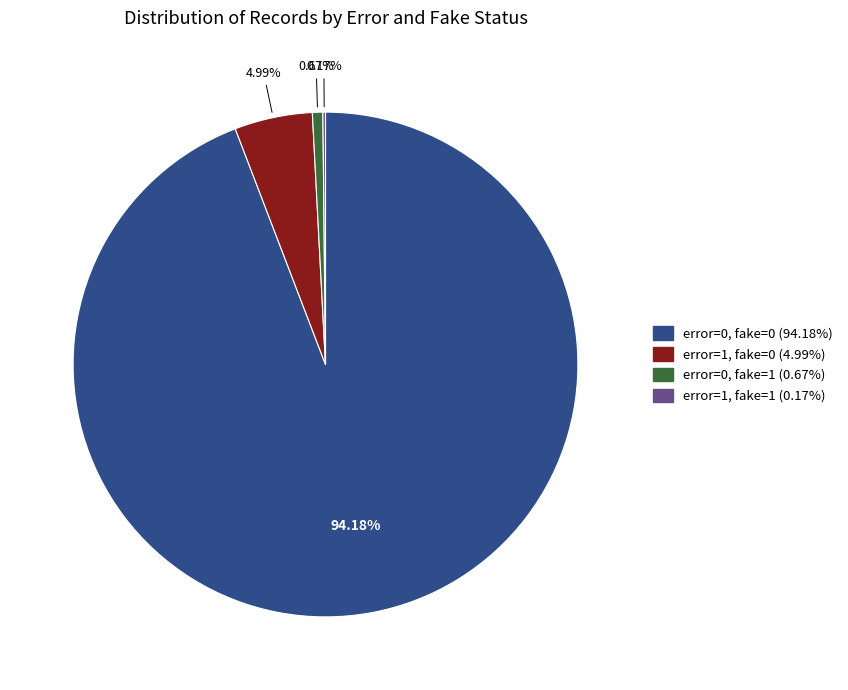

Is there any slice that represents more than half of the pie?

Yes